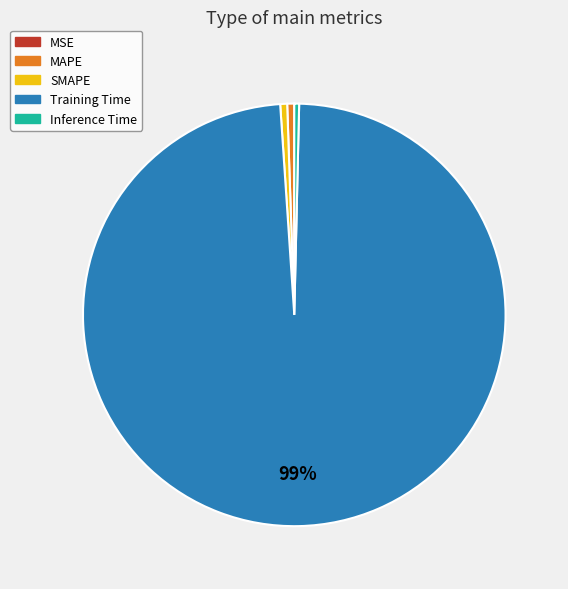

What is the largest slice in the pie chart?

Training Time